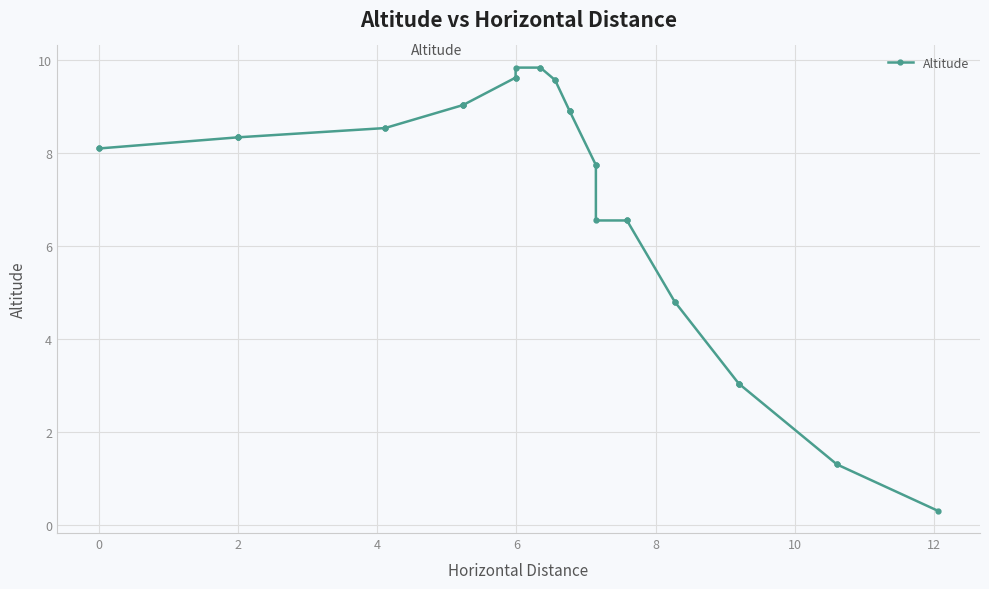

What is the average value?

7.2